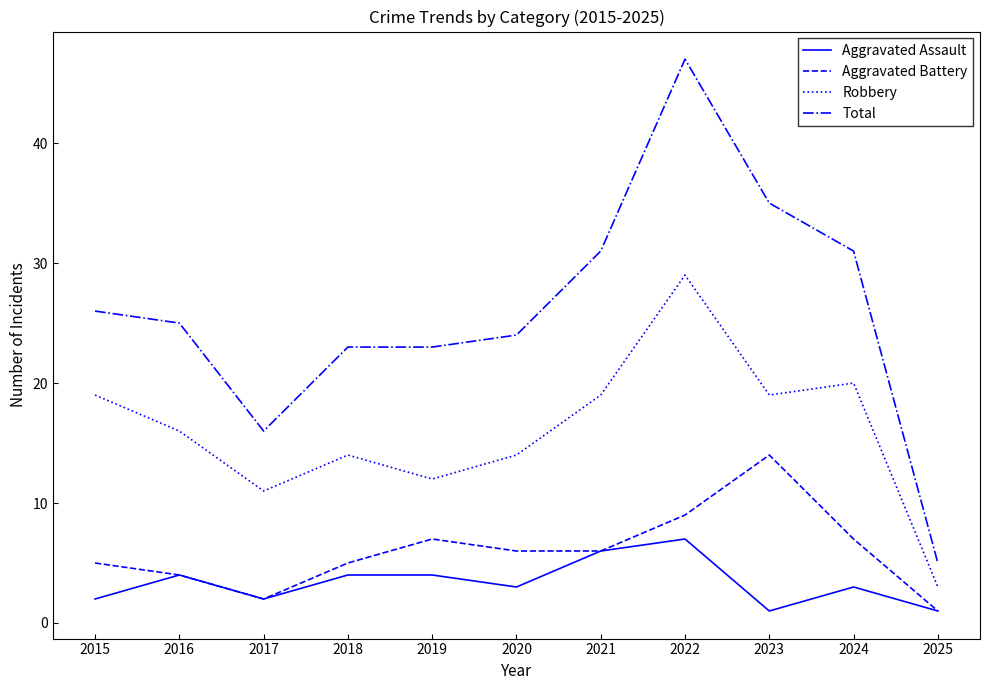

At which label does Total reach its minimum?

2025